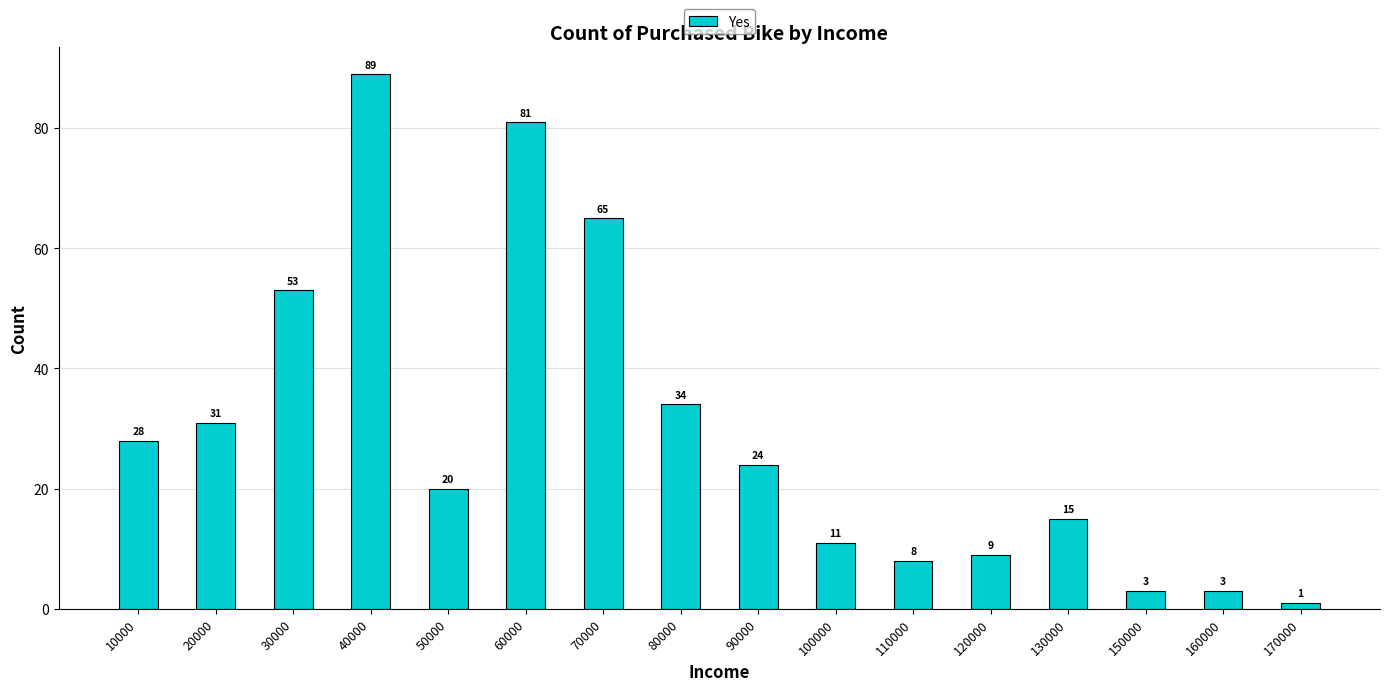

How many values are below 24?

8